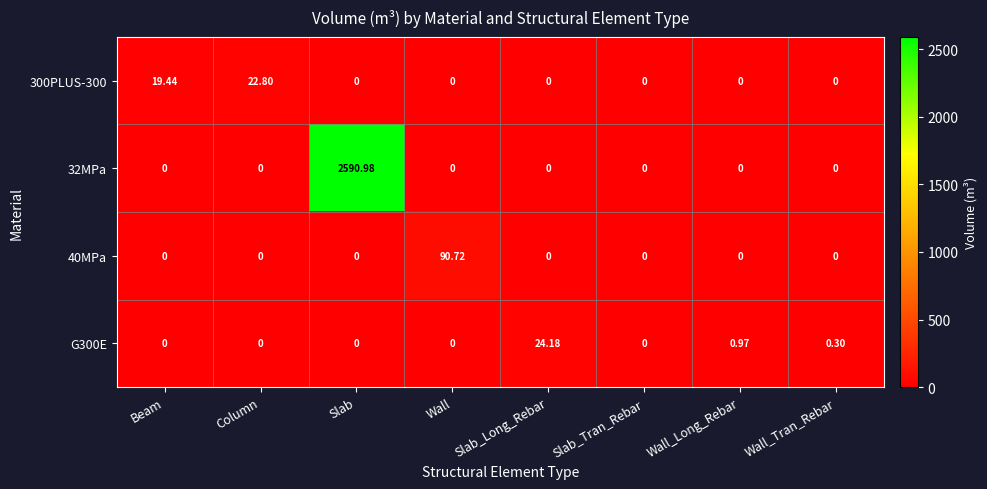

Which category has the highest value in the 32MPa series?

Slab